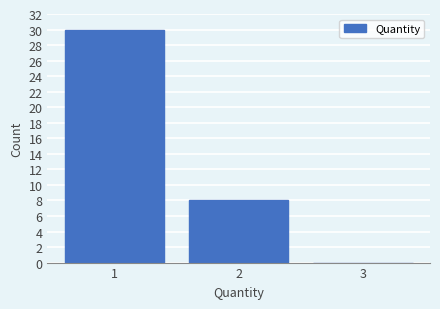

How tall is the bar that spans 0.5 to 1.5 on the x-axis? The values are not printed on the chart, so give them approximately, as read against the axis.

30